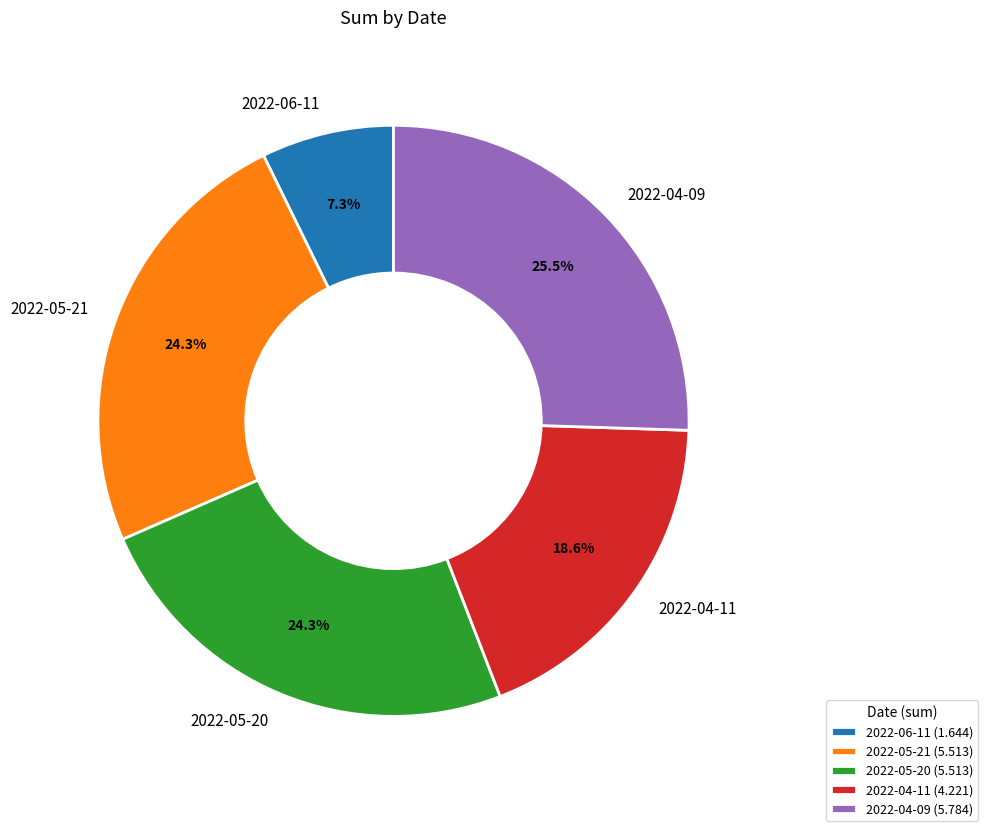

To the nearest percent, what portion does 2022-05-21 represent?

24%